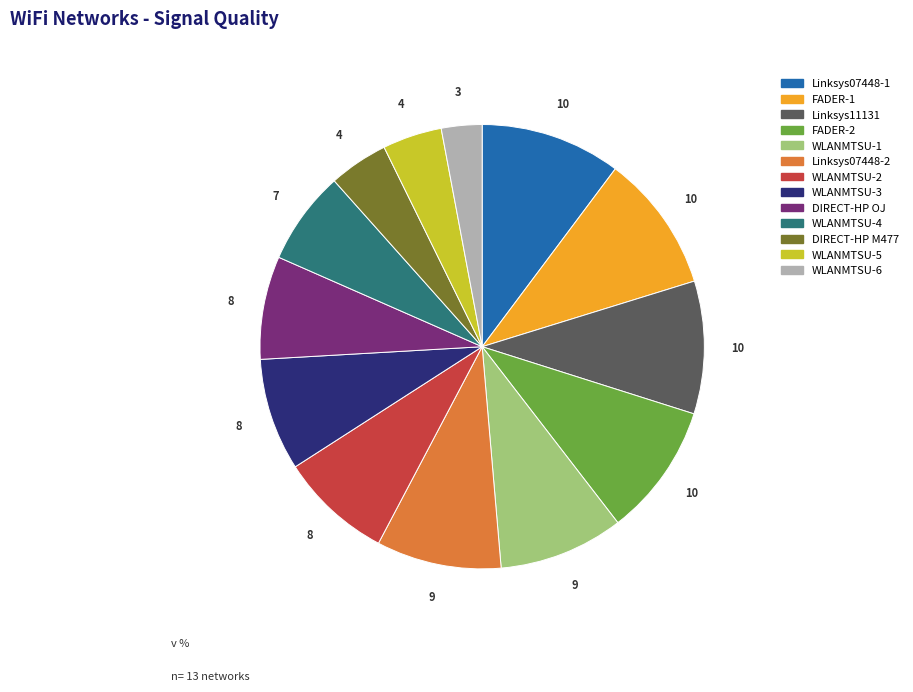

Is there any slice that represents more than half of the pie?

No